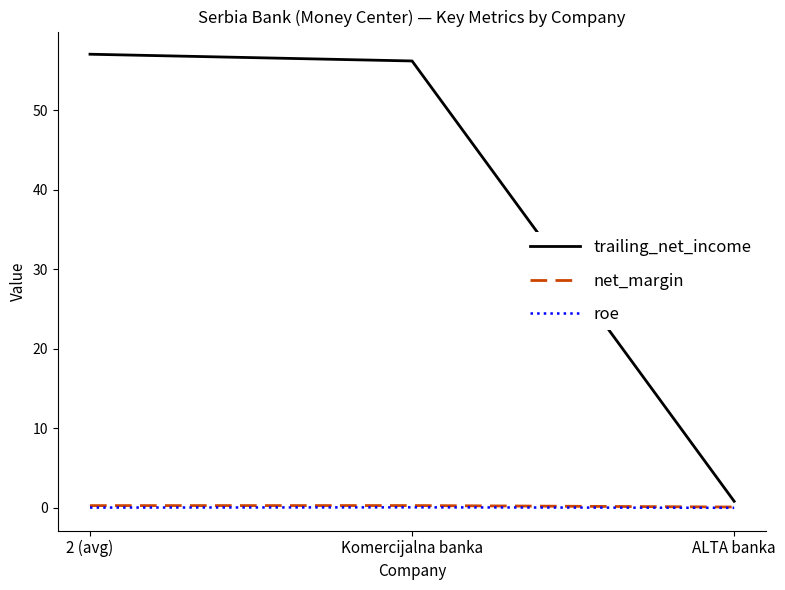

What value does the trailing_net_income series have at 2 (avg)?

57.0